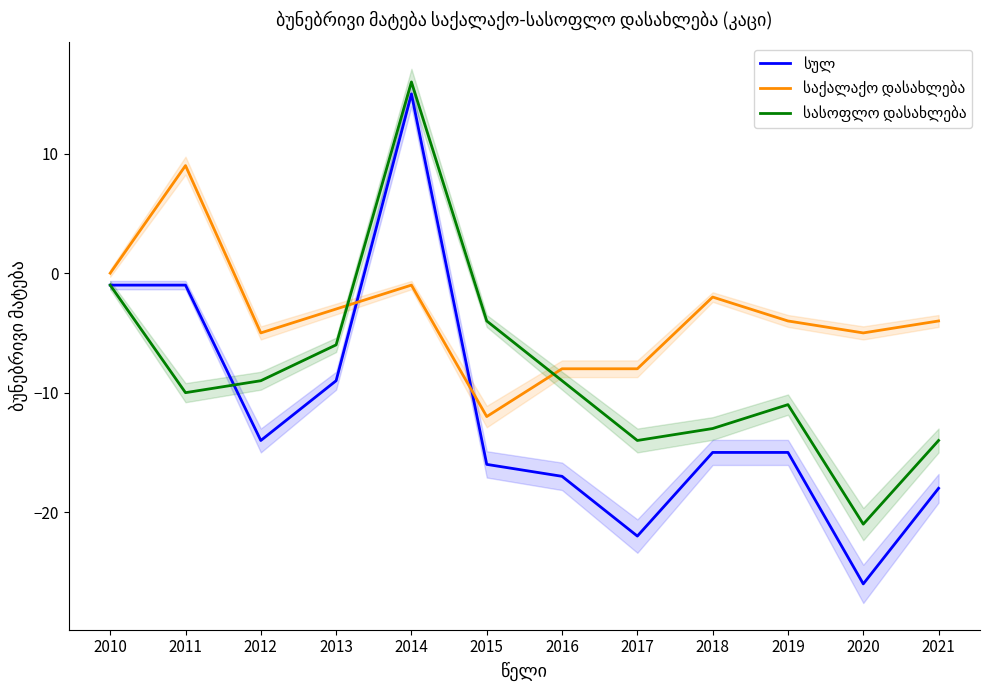

Reading left to right, transcribe all the data shown in this chart.

სულ: -1	-1	-14	-9	15	-16	-17	-22	-15	-15	-26	-18
საქალაქო დასახლება: 0	9	-5	-3	-1	-12	-8	-8	-2	-4	-5	-4
სასოფლო დასახლება: -1	-10	-9	-6	16	-4	-9	-14	-13	-11	-21	-14